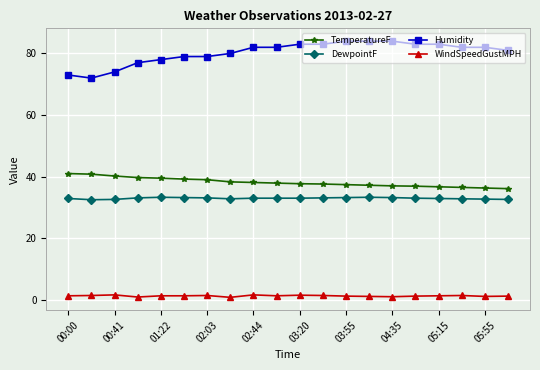

Rank the series by their maximum value, from lowest to highest.

WindSpeedGustMPH, DewpointF, TemperatureF, Humidity